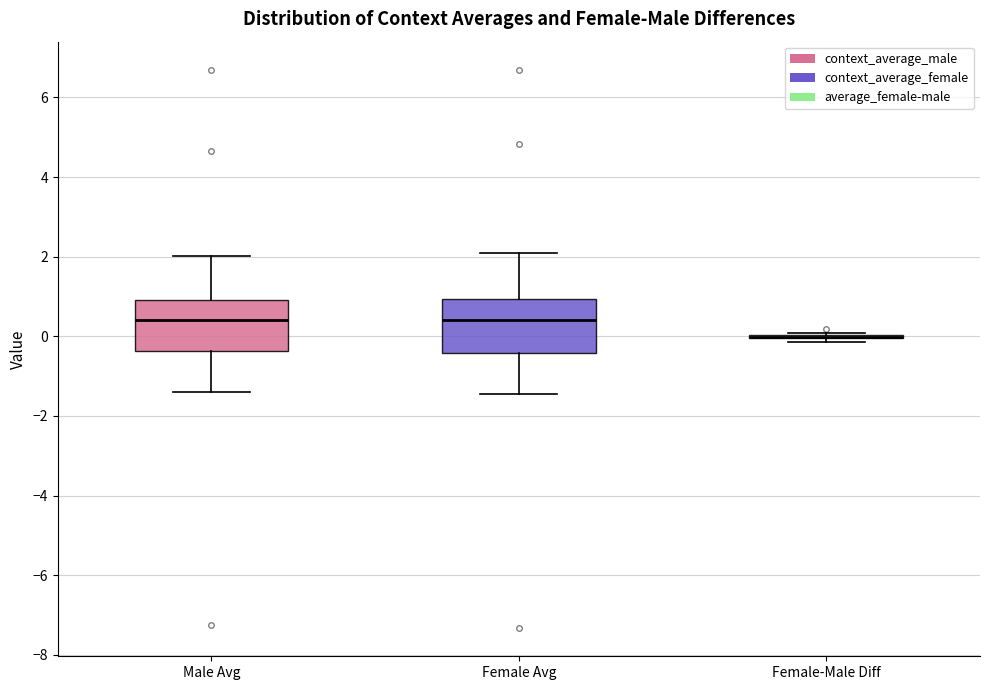

Reading left to right, read every box against the y-axis: the position of its median line, the range the box covers, and the ends of its whiskers. The values are not printed on the chart, so give them approximately, as read against the axis.

Male Avg: median 0.4, box -0.4 to 1.0, whiskers -1.4 to 2.0
Female Avg: median 0.4, box -0.4 to 1.0, whiskers -1.4 to 2.2
Female-Male Diff: box collapsed to a line at 0.0, whiskers -0.2 to 0.0